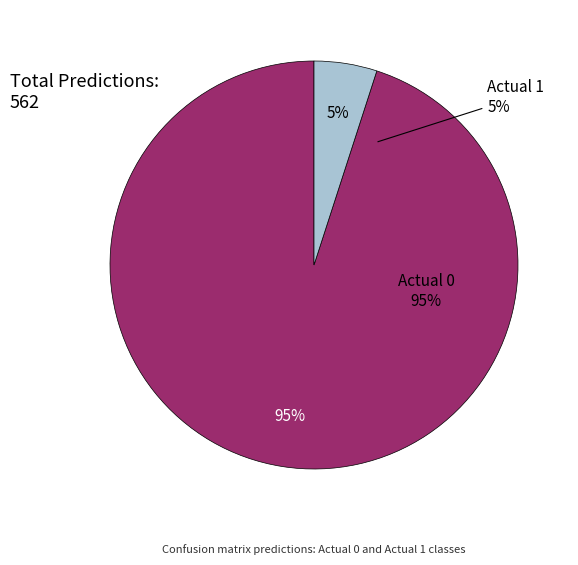

Rank the categories by value from highest to lowest.

Actual 0, Actual 1